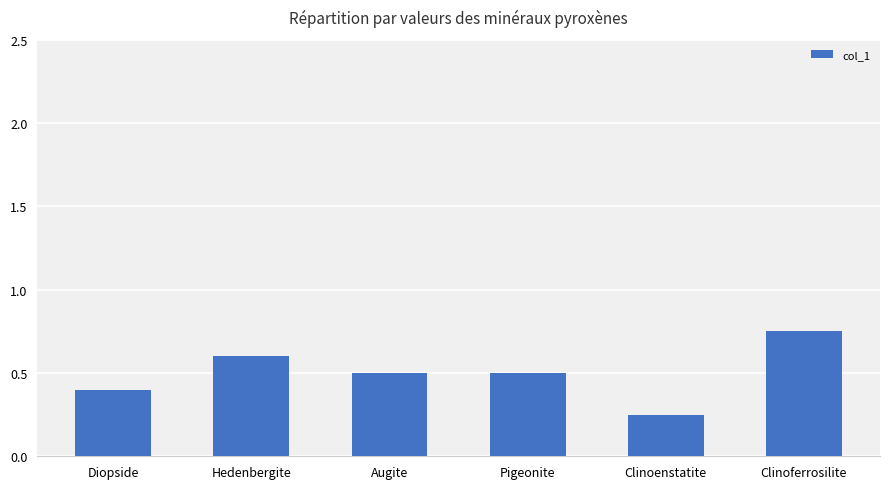

Which category has the highest value across all series?

Clinoferrosilite